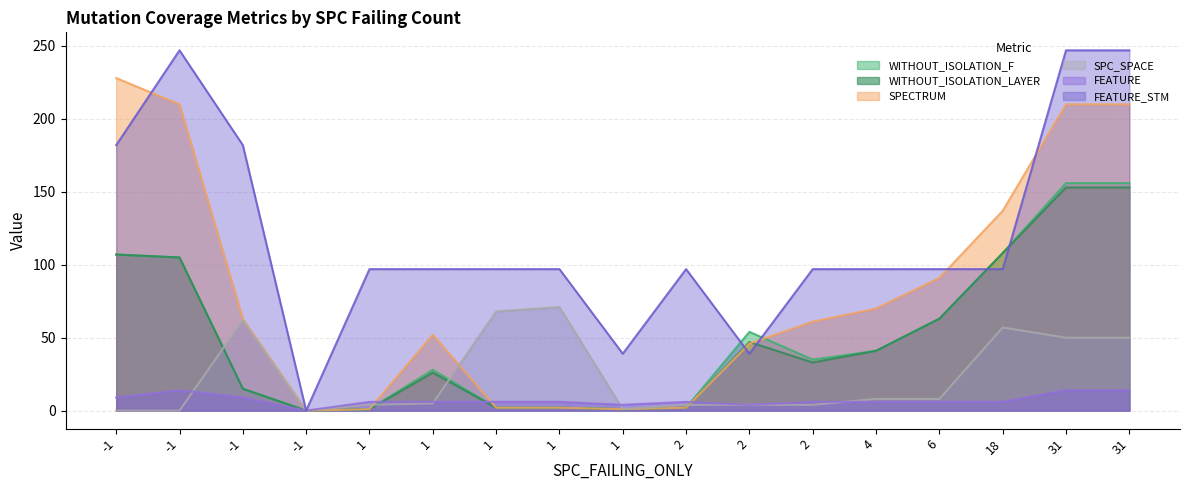

Which series has the largest total across all categories?

FEATURE_STM